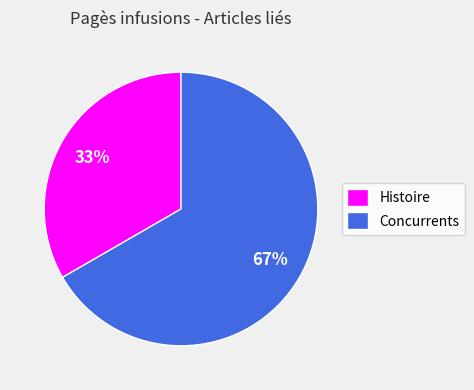

What percentage is the Histoire slice, to the nearest percent?

33%